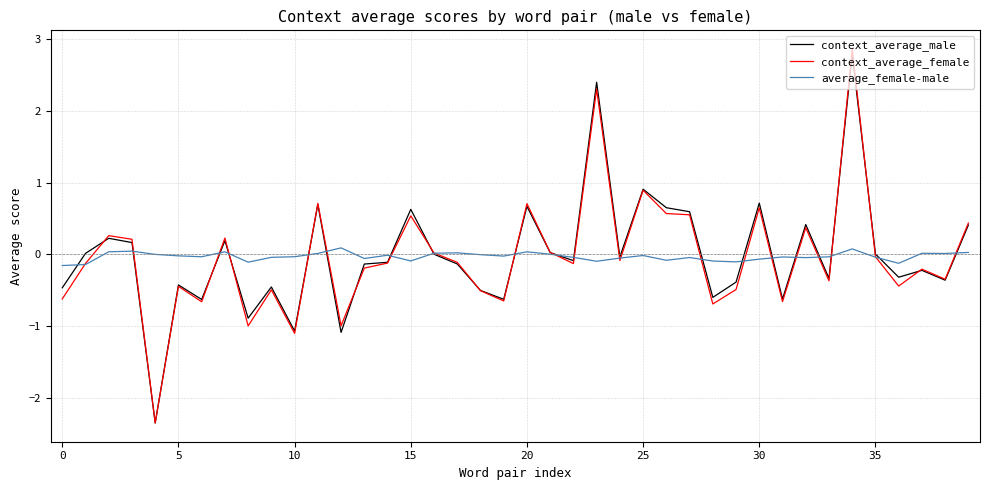

What is the greatest value displayed?

2.9